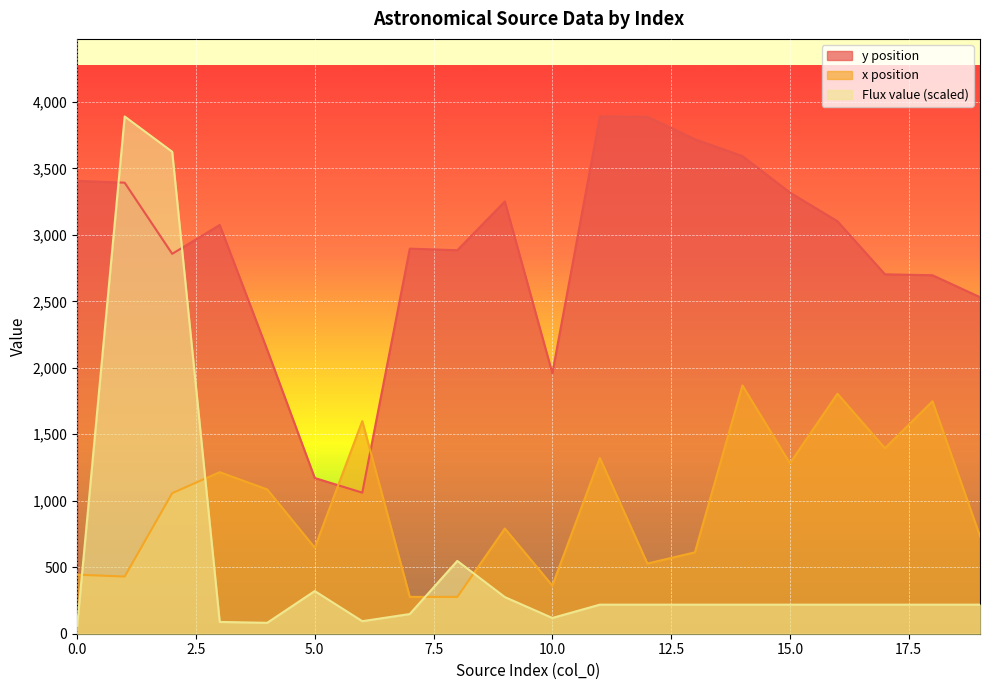

How many interior local valleys does the x position series have?

6